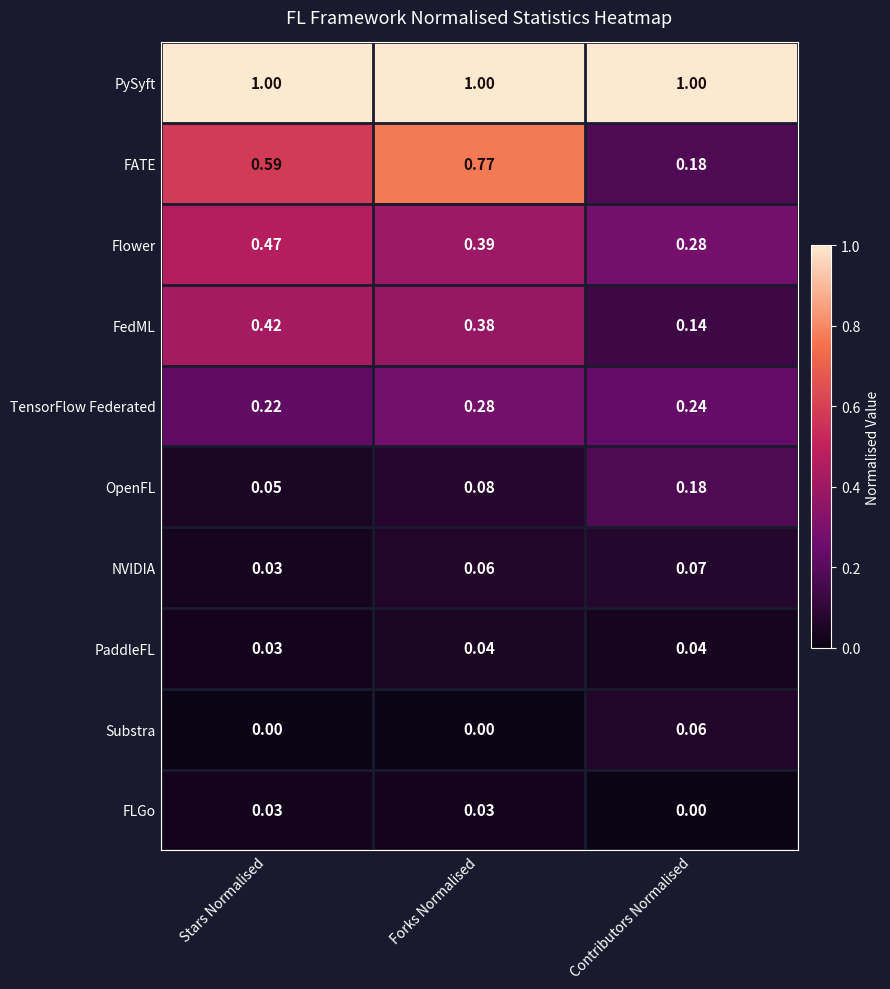

At which label does PaddleFL reach its minimum?

Stars Normalised